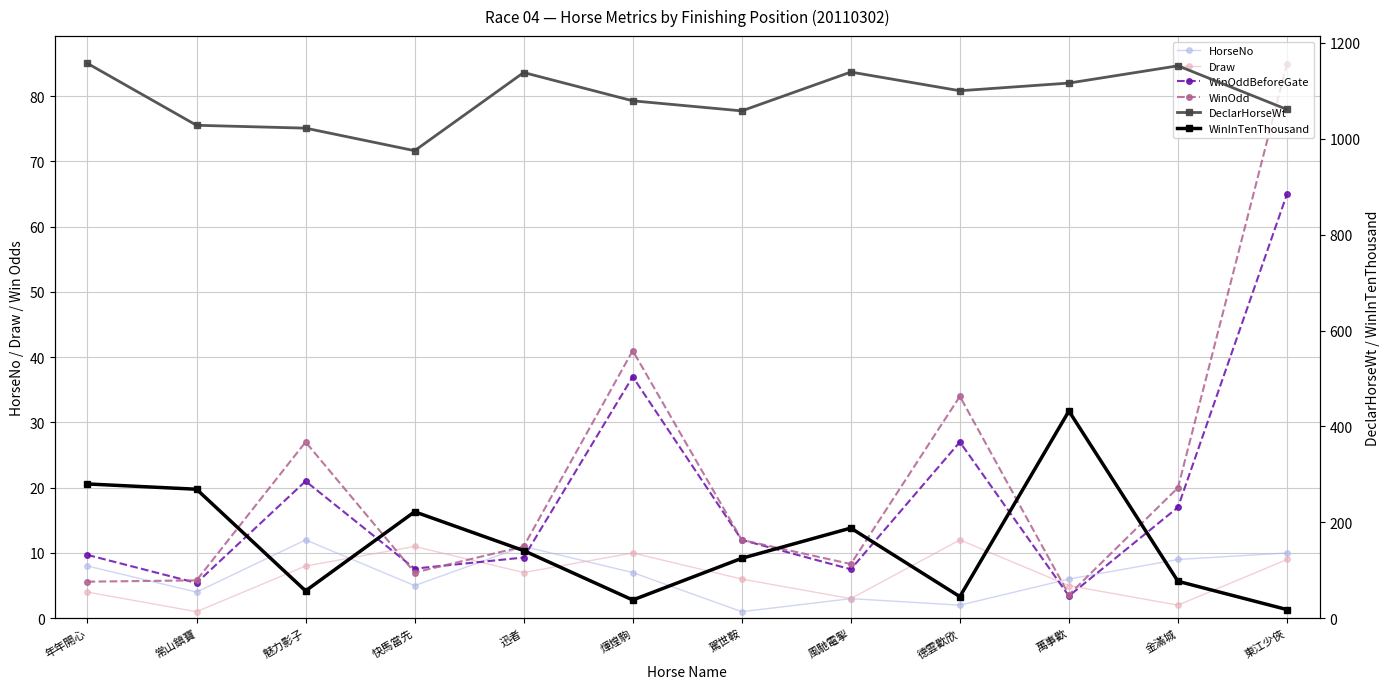

Between which two adjacent categories do HorseNo and WinOdd first intersect?

年年開心 and 常山鎮寶